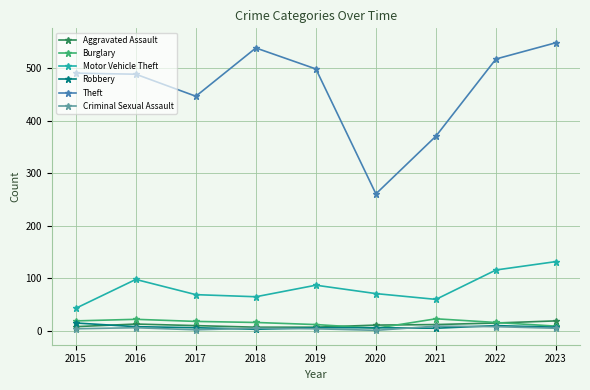

What is the difference between the maximum and minimum values in the Burglary series?

18